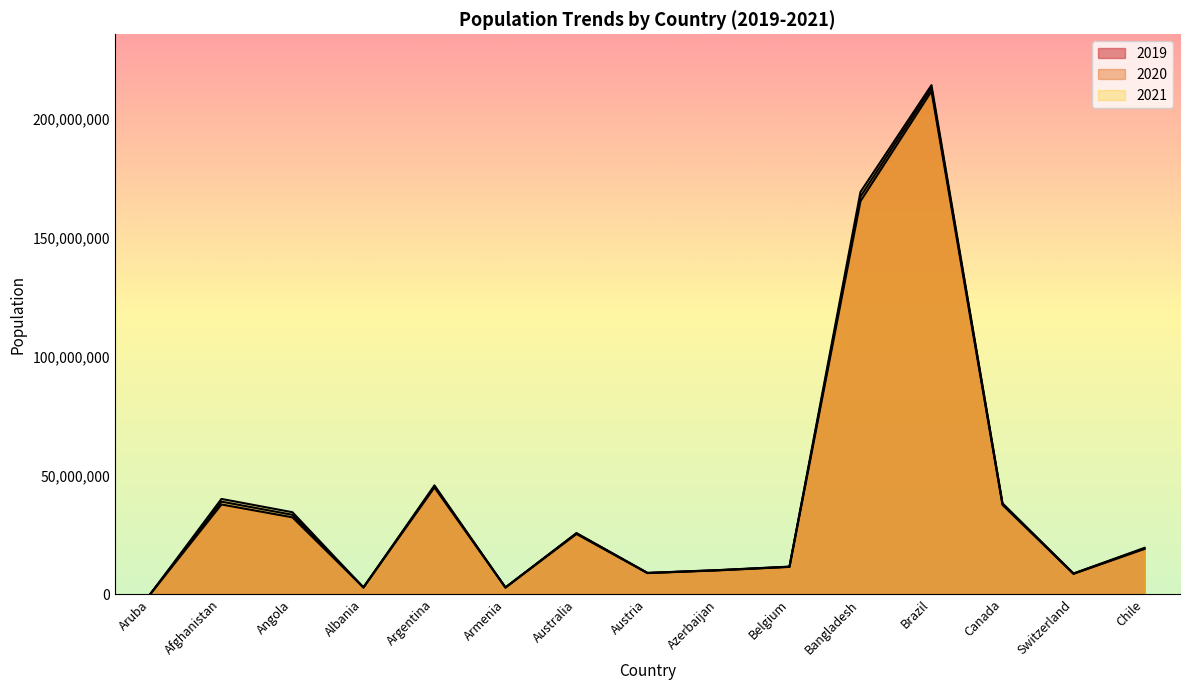

What is the minimum value for 2020?

106585